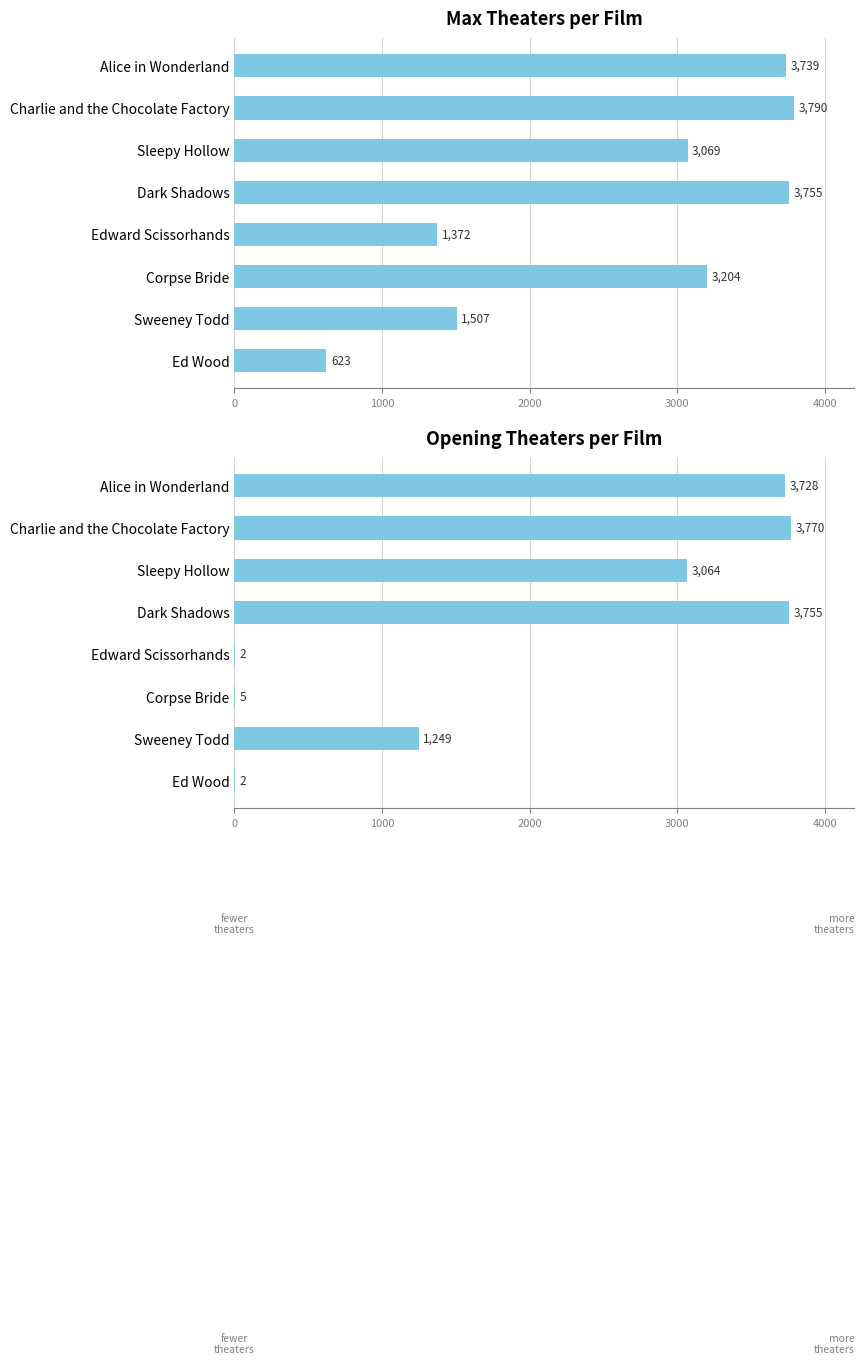

Does the chart contain stacked bars?

No